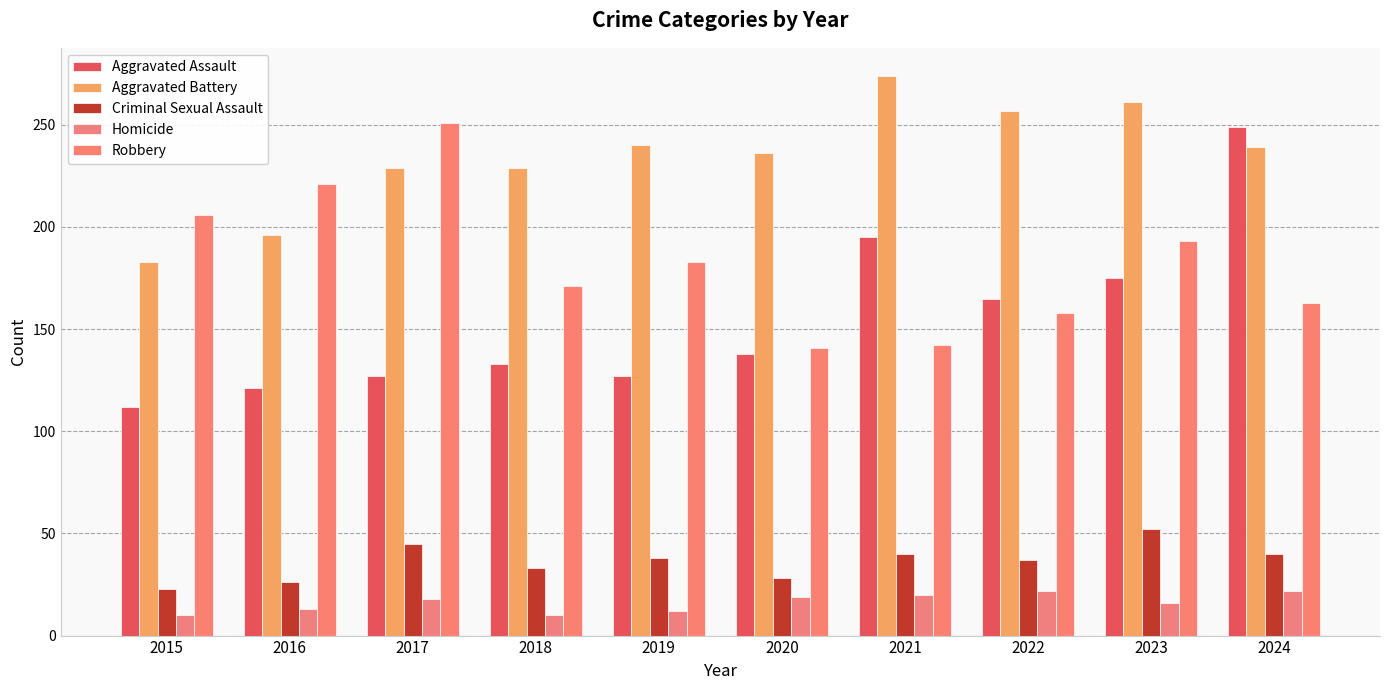

True or false: Aggravated Assault has a value of 54 at 2019.

False